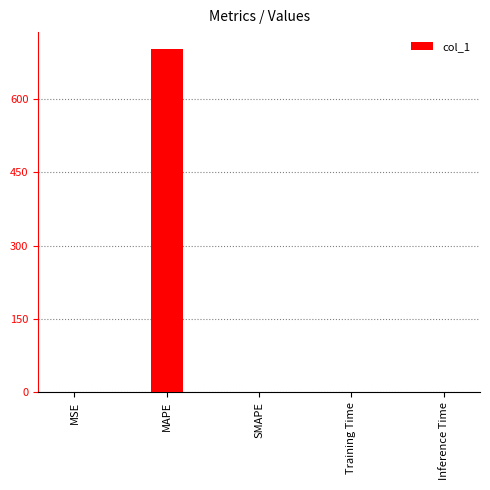

Between MAPE and MSE, which is larger?

MAPE